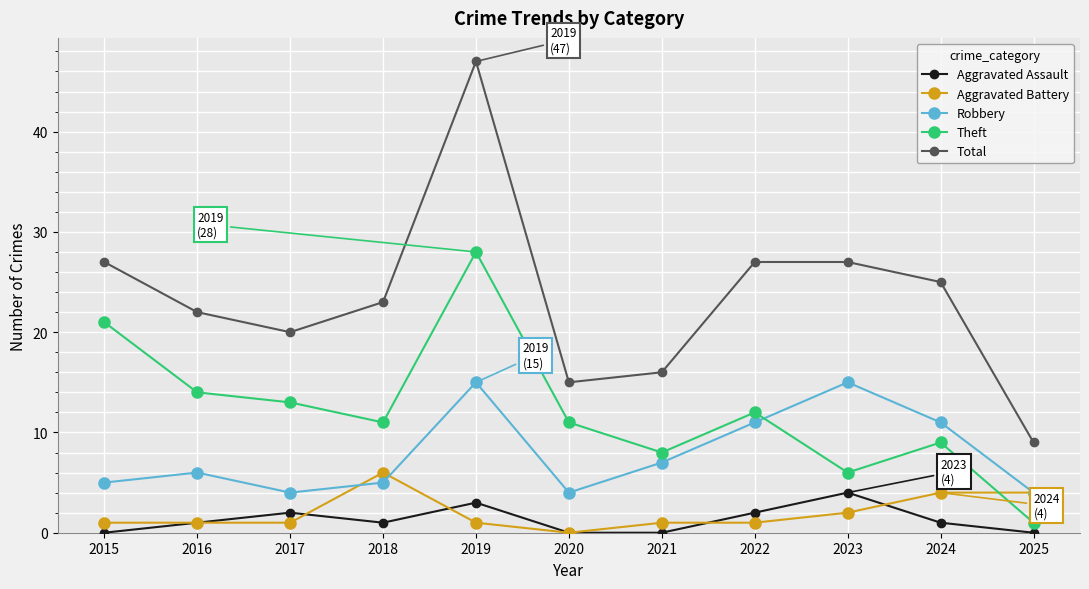

How many categories are shown in the chart?

11